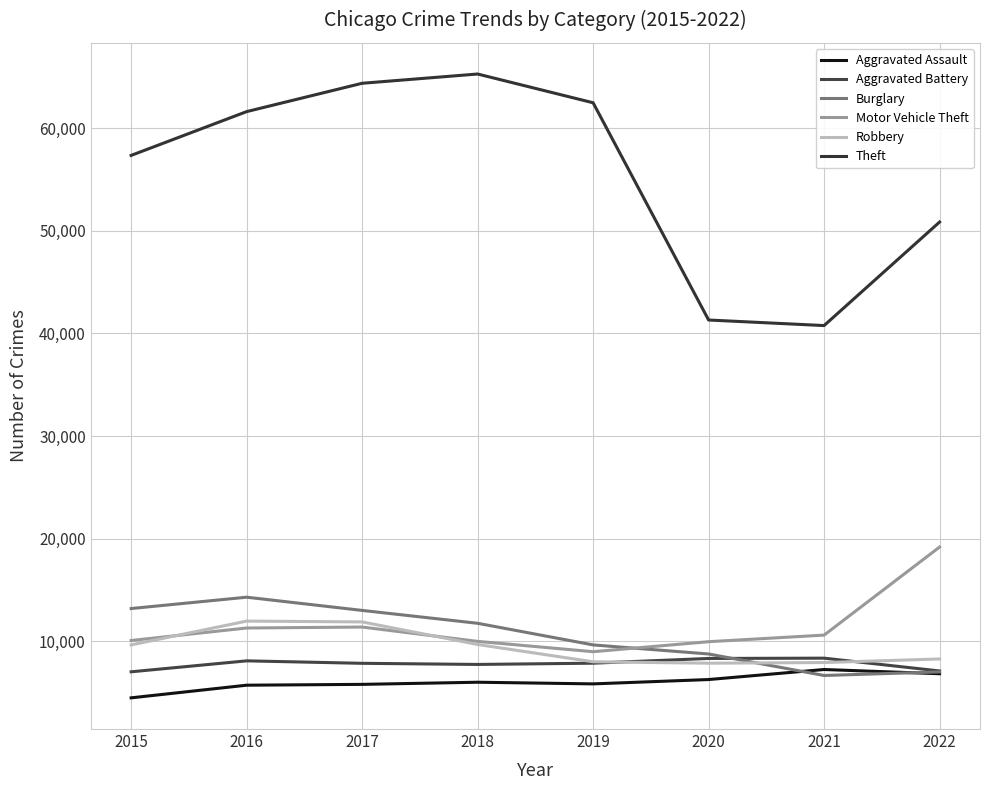

Where is the first local maximum for Motor Vehicle Theft?

2017